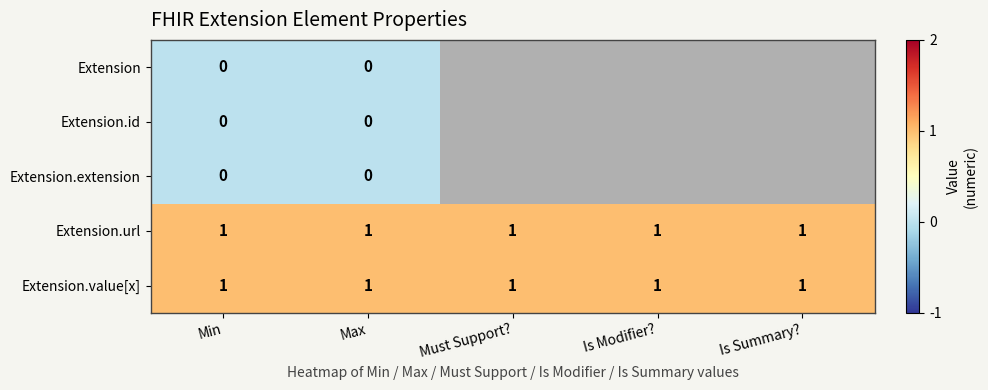

Is it true that Extension.value[x] equals 1 at Is Summary??

True